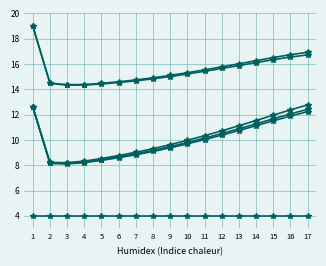

True or false: No Interventions has a value of 1.2 at 2.

False